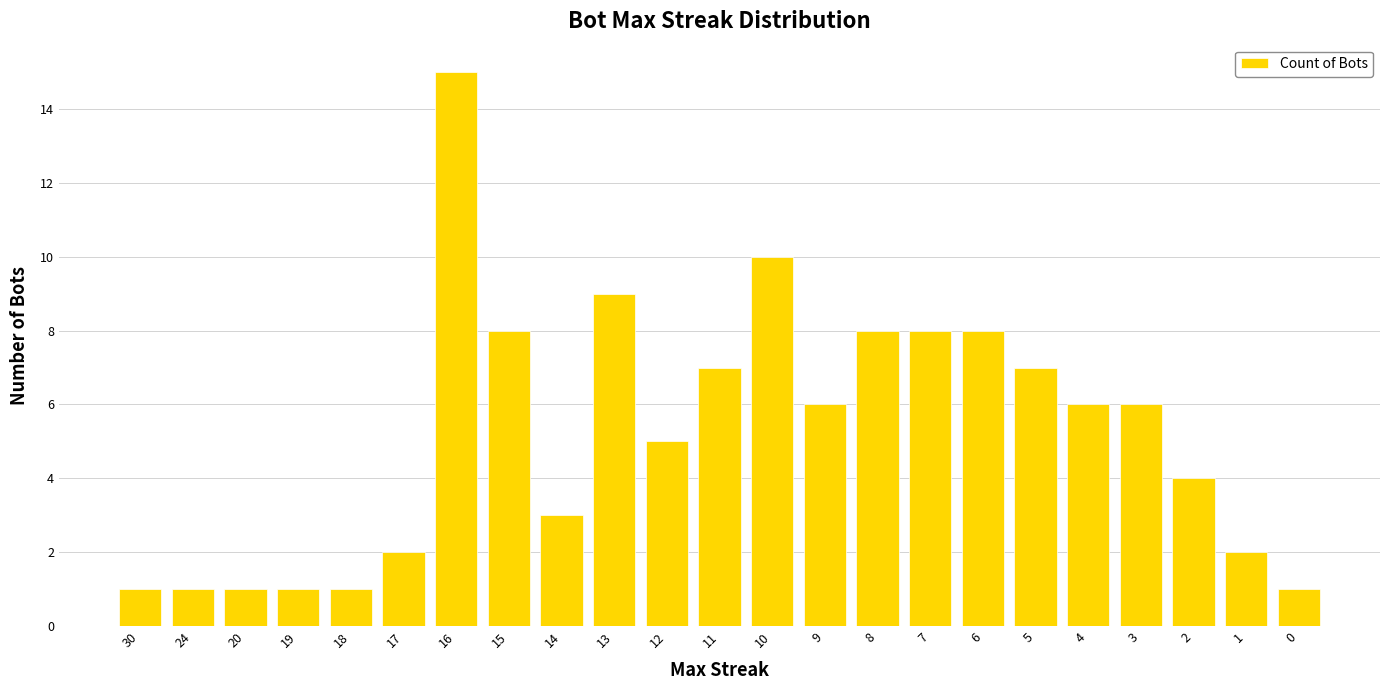

Reading right to left, list all the values displayed in this chart.

0=1	1=2	2=4	3=6	4=6	5=7	6=8	7=8	8=8	9=6	10=10	11=7	12=5	13=9	14=3	15=8	16=15	17=2	18=1	19=1	20=1	24=1	30=1